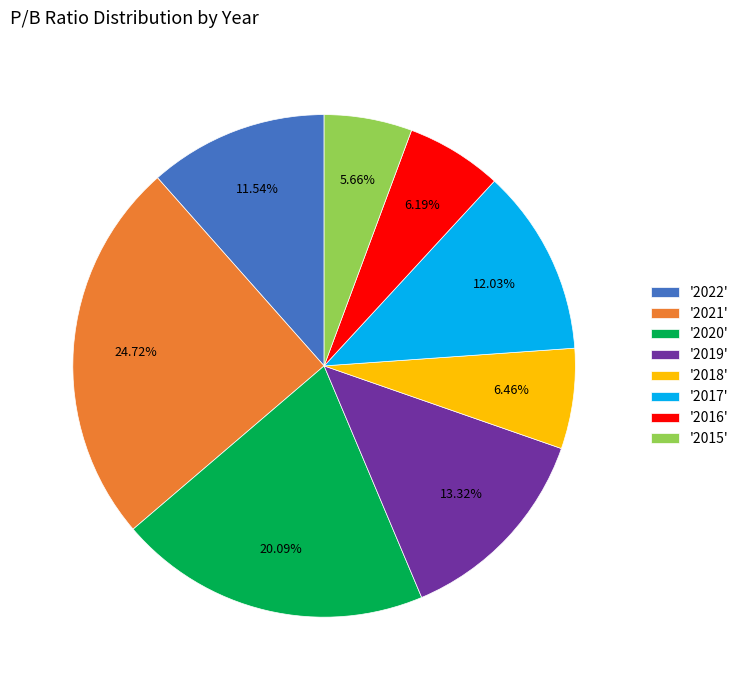

Is the sum of '2019' and '2020' greater than half?

No